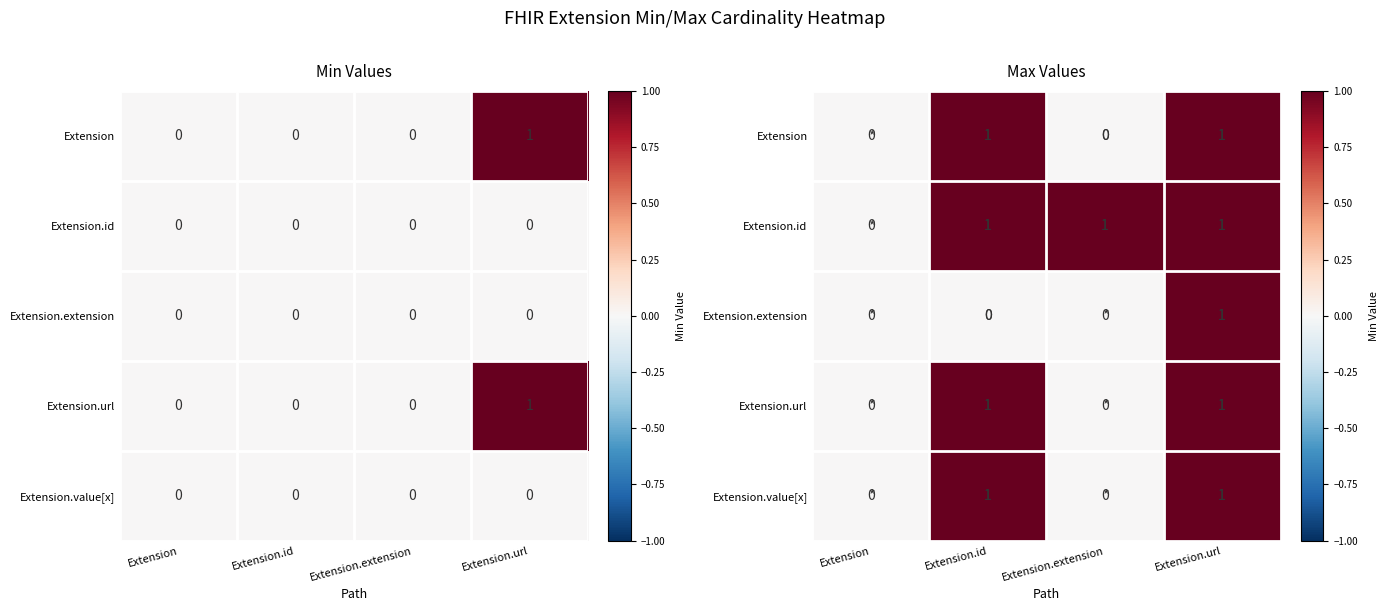

What is the sum of all Extension values?

2